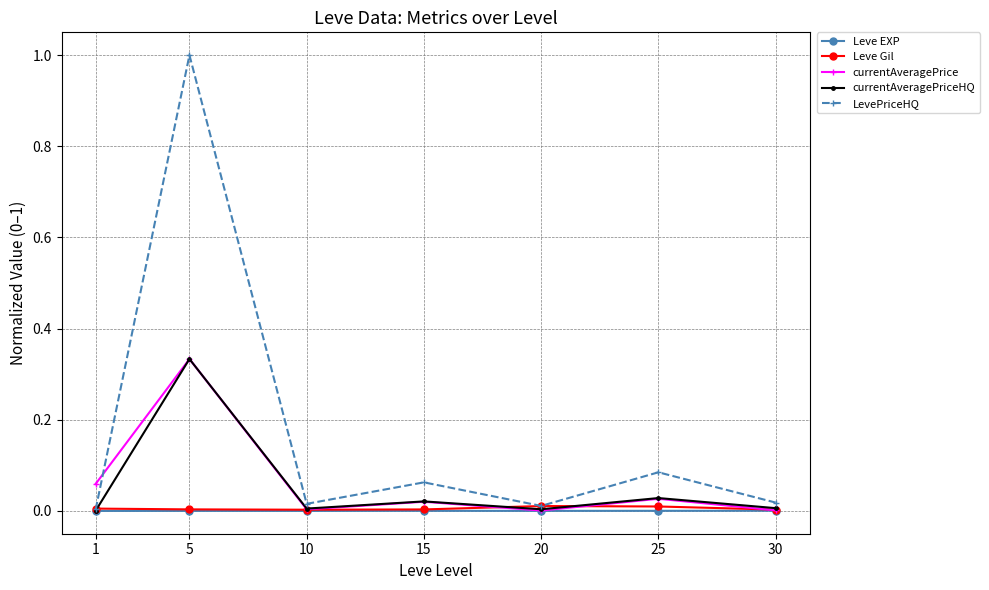

The Leve Gil series shows 0.0 at 25. True or false?

True